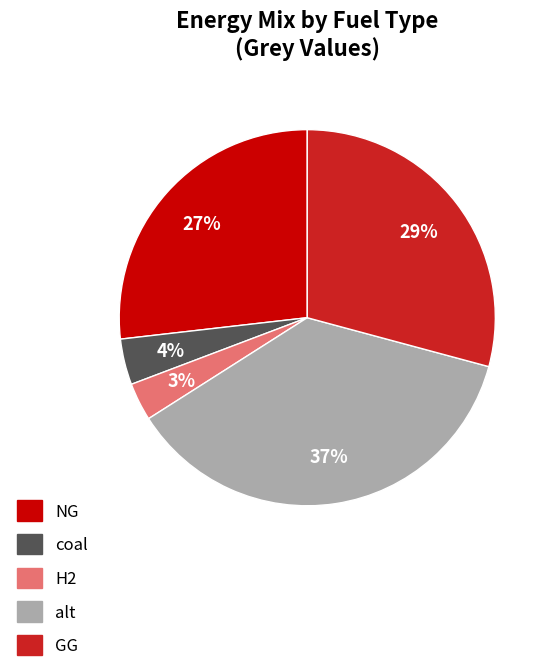

To the nearest percent, what is the average slice percentage?

20%